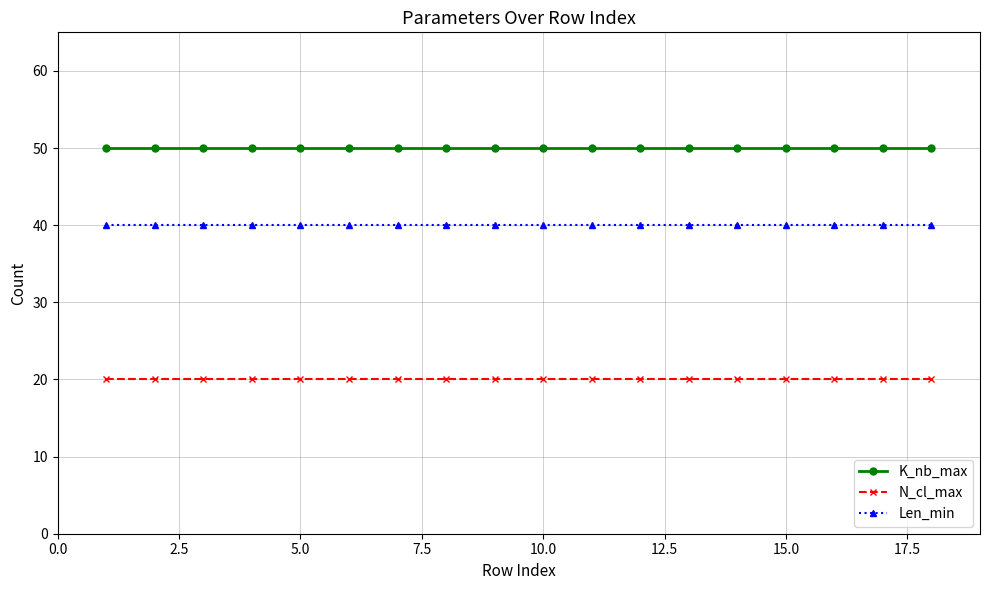

What is the highest value of the K_nb_max series?

50